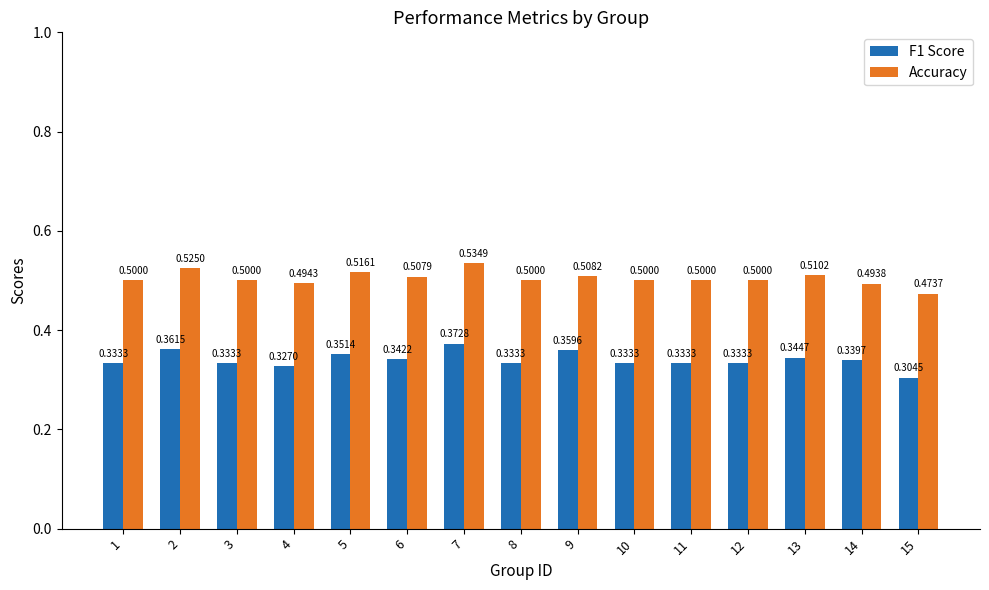

Count the F1 Score values in the range 0 to 1.

15